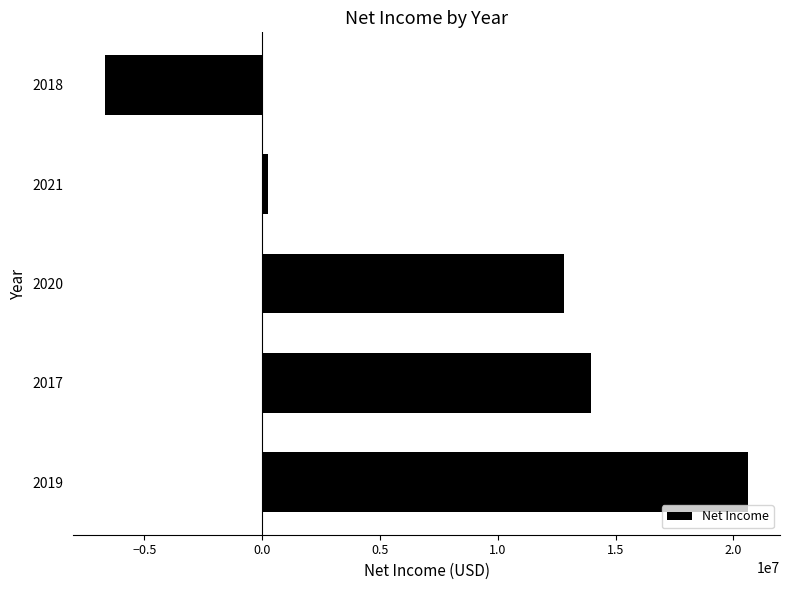

List the labels in order of value, smallest first.

2018, 2021, 2020, 2017, 2019